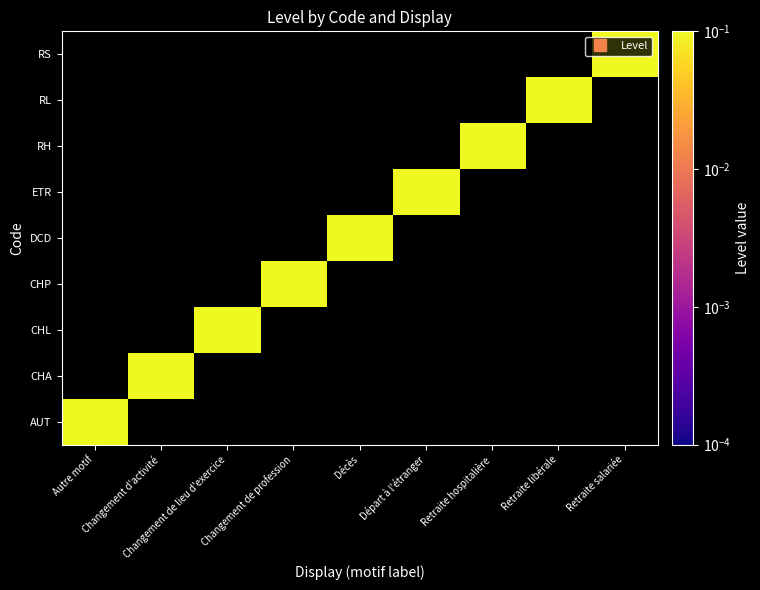

Rank the series by their maximum value, from highest to lowest.

AUT, CHA, CHL, CHP, DCD, ETR, RH, RL, RS